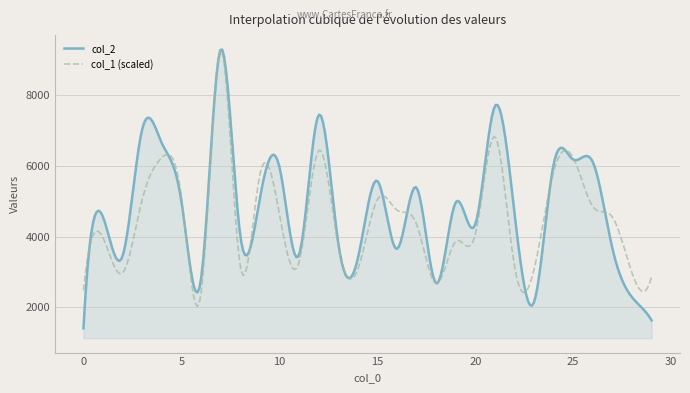

What is the difference between the second highest and minimum values in the col_2 series?

7884.0